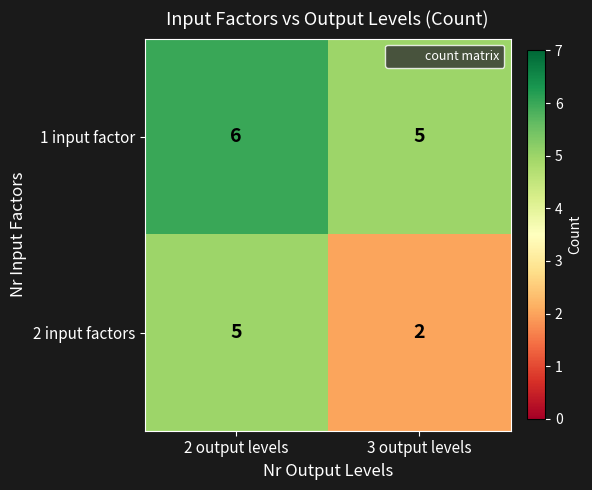

What is the average value of the 1 input factor series?

6